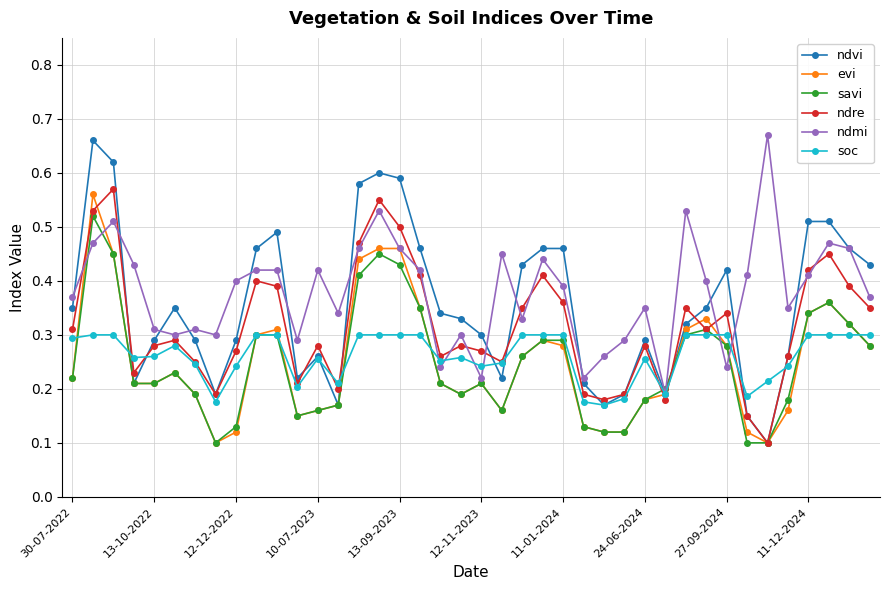

How many savi values are between 0 and 1?

40